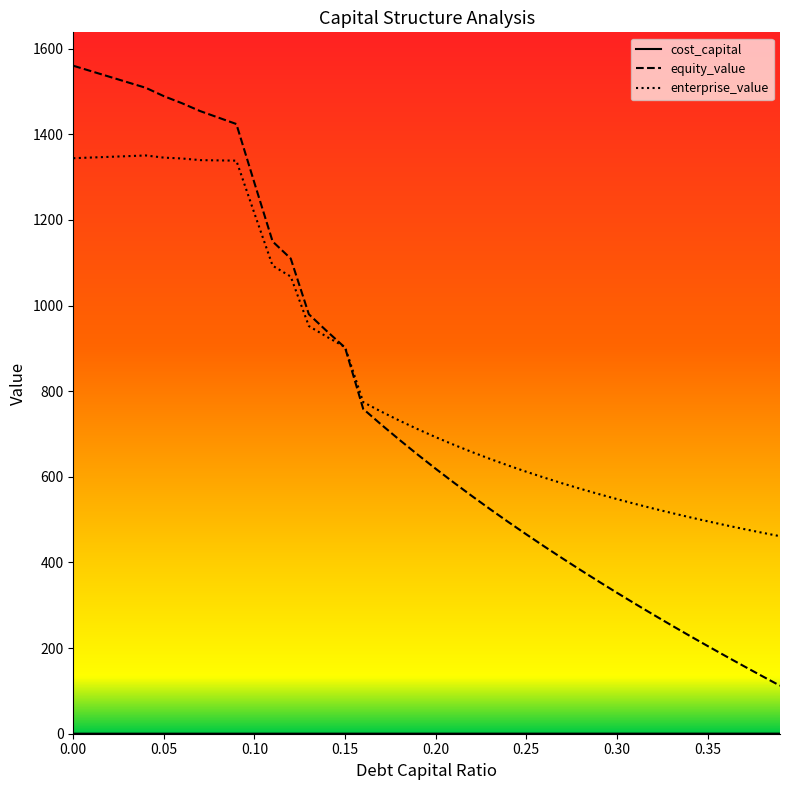

How many lines are shown in the chart?

3